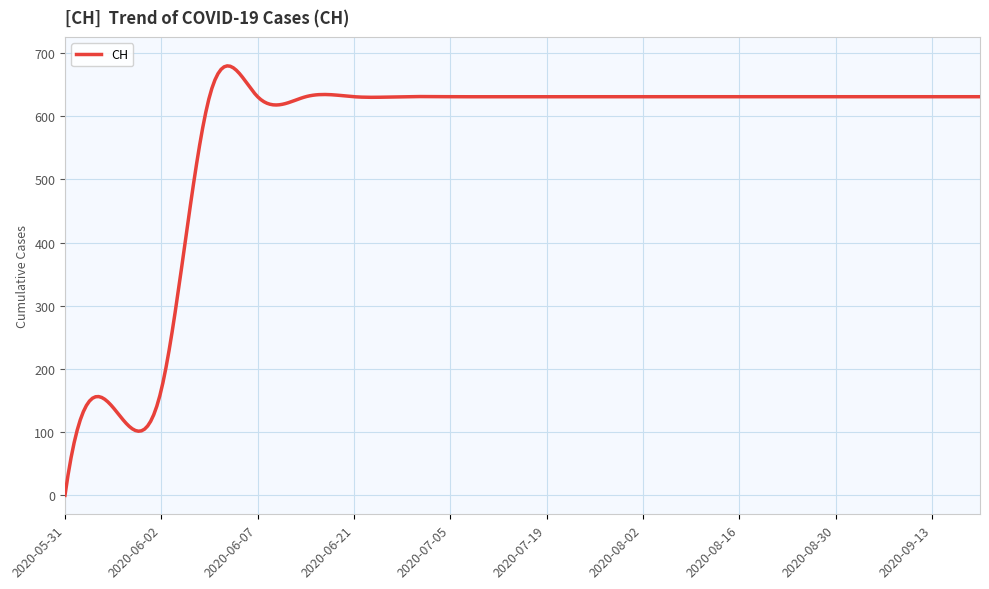

What is the difference between the maximum and minimum values?

679.8